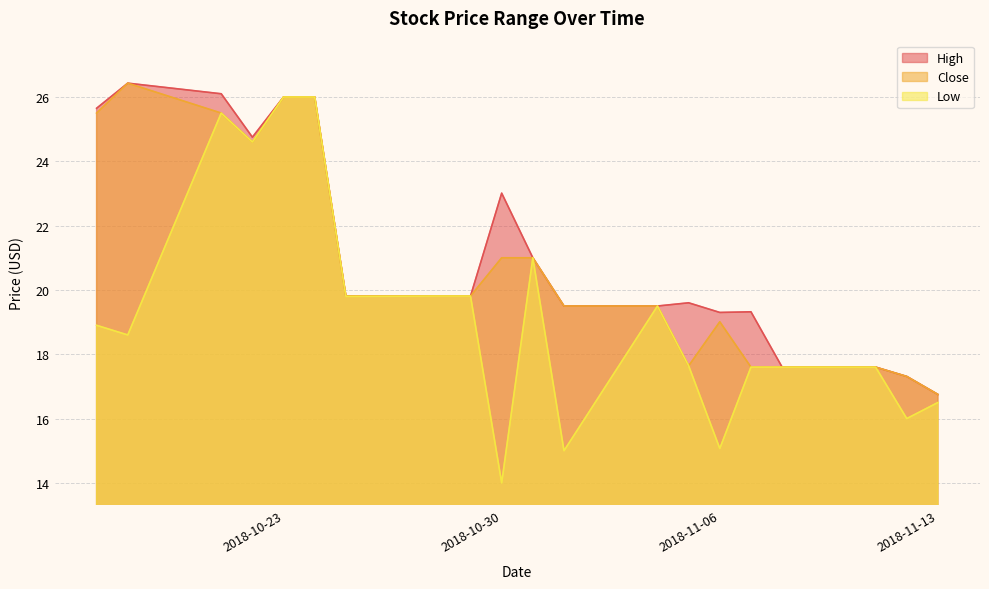

Where is Close nearest to the value 21?

2018-10-31